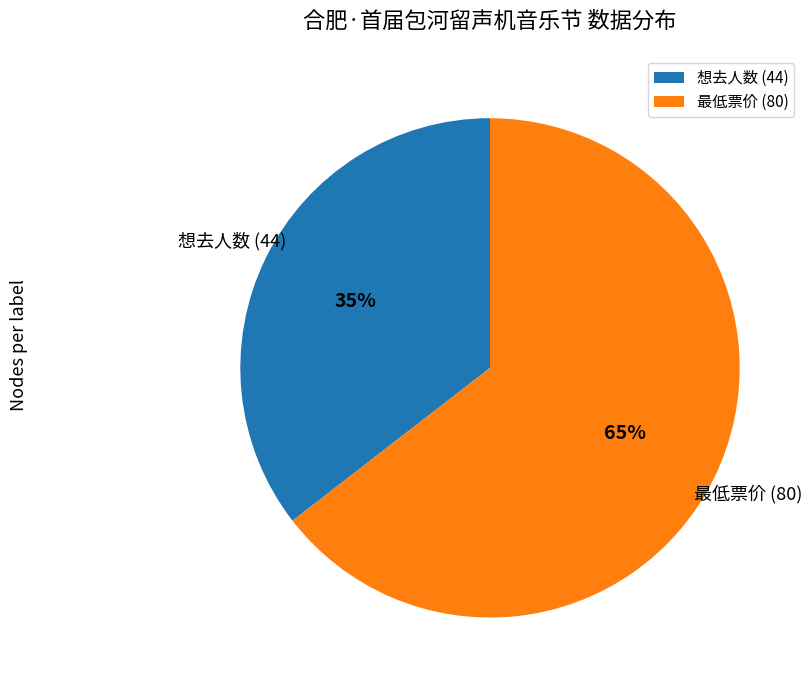

Which slice represents more than half of the pie?

最低票价 (80)